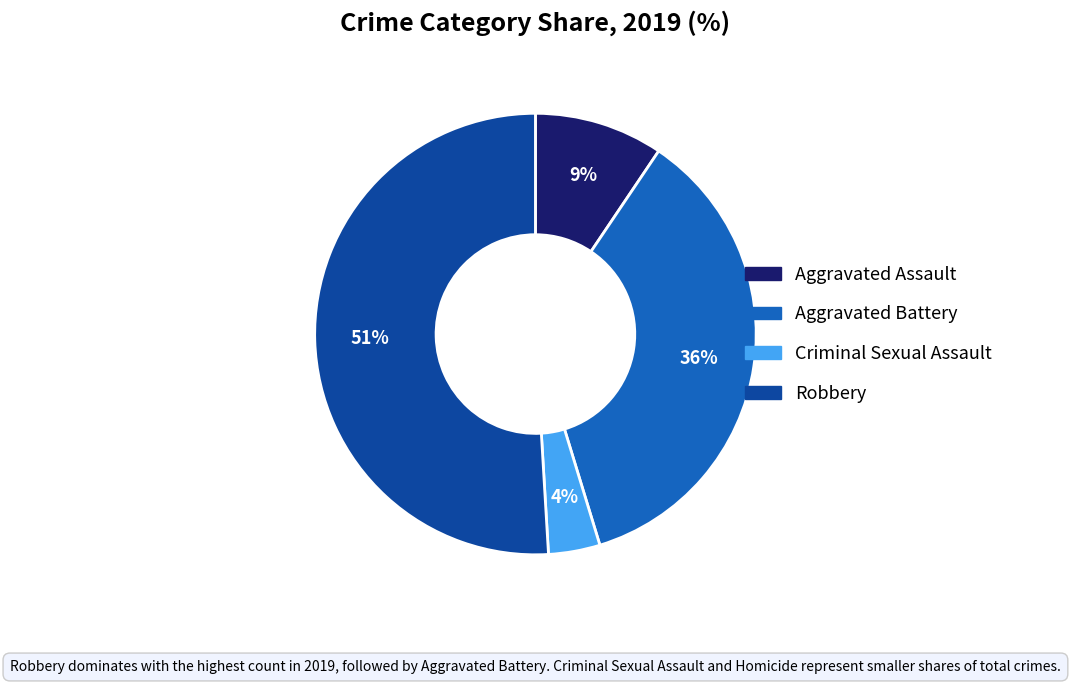

To the nearest percent, what is the average slice percentage?

25%